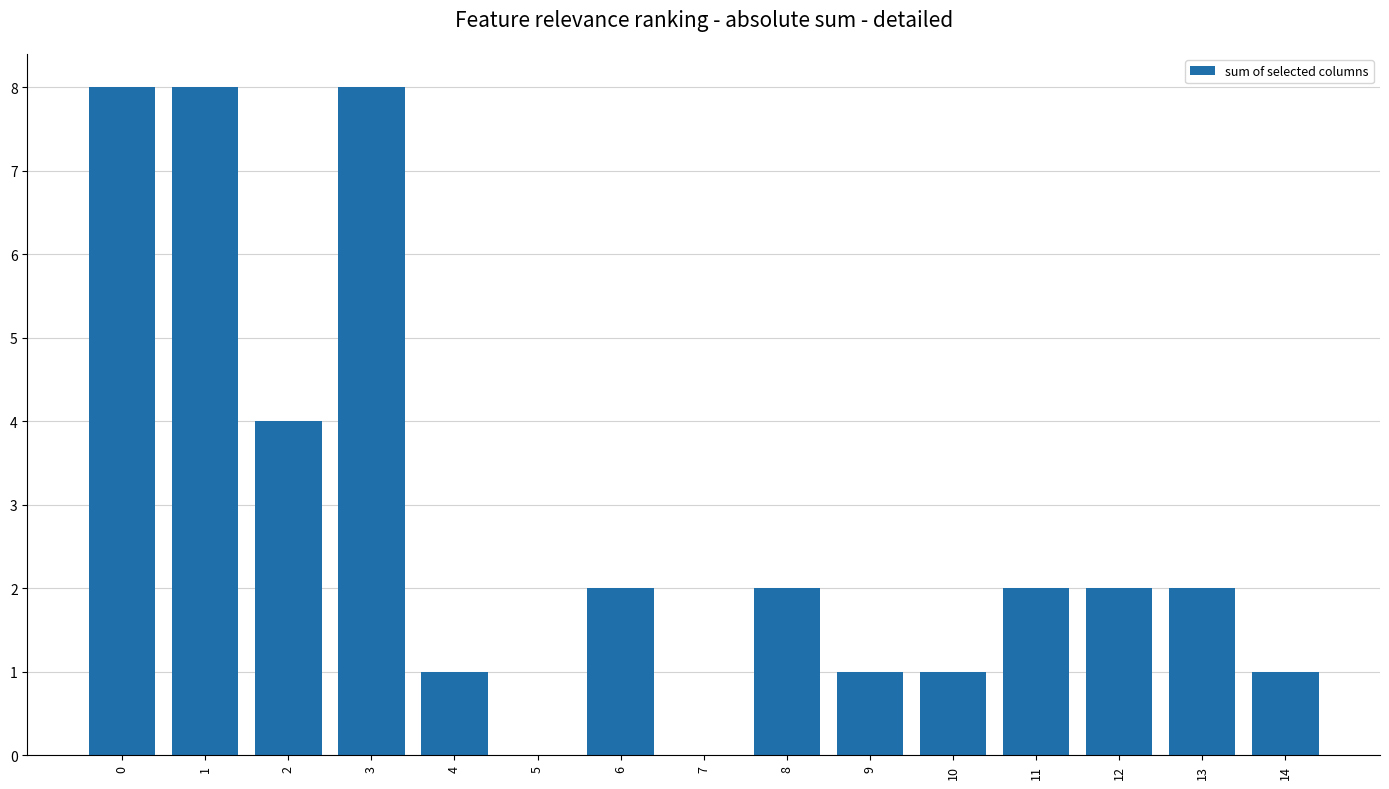

What is the difference between the values at 0 and 10?

7